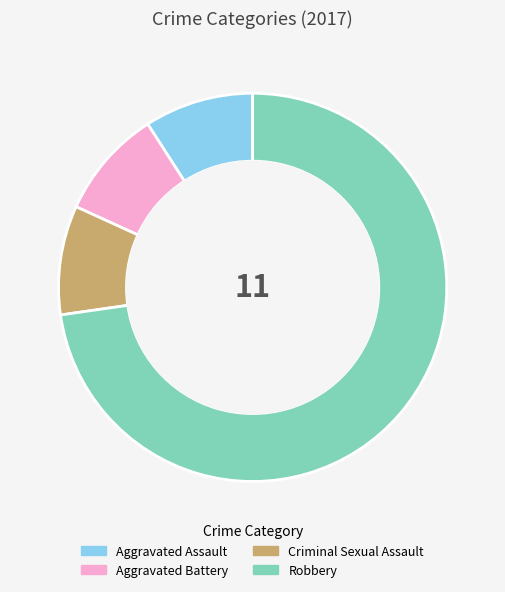

Is the sum of Aggravated Battery and Aggravated Assault greater than half?

No